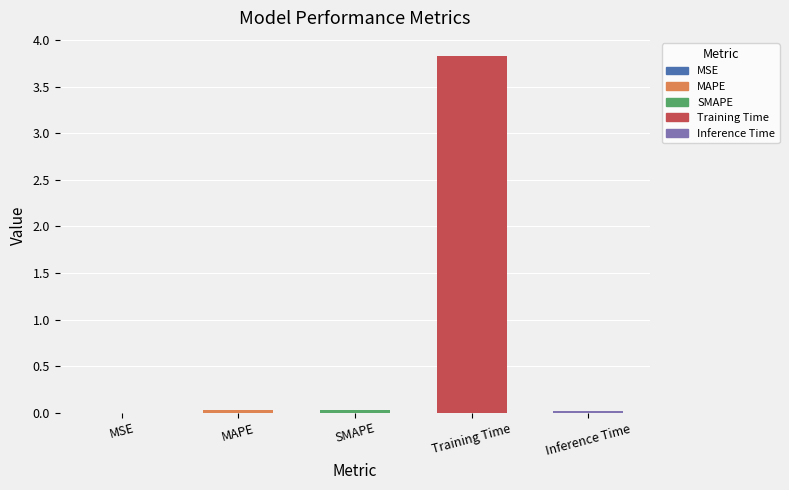

Which label corresponds to the largest value in the chart?

Training Time